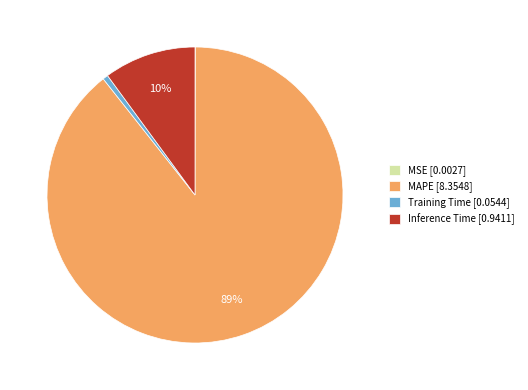

To the nearest percent, what is the difference between the largest and smallest slice percentages?

89%